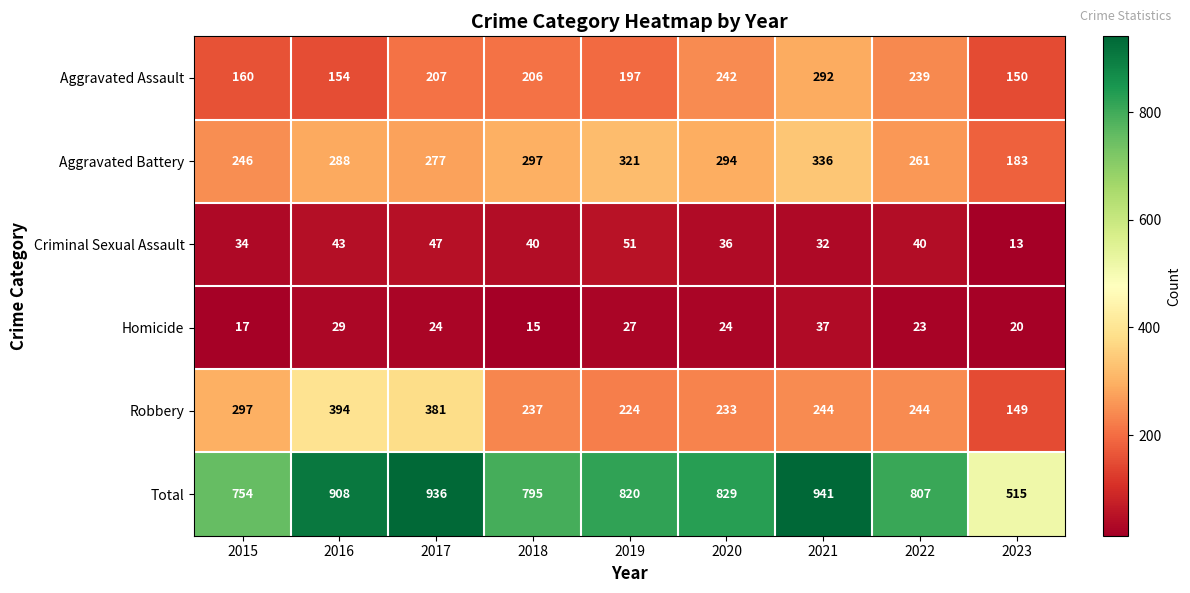

What is the difference between the second highest and second lowest values in the Total series?

182